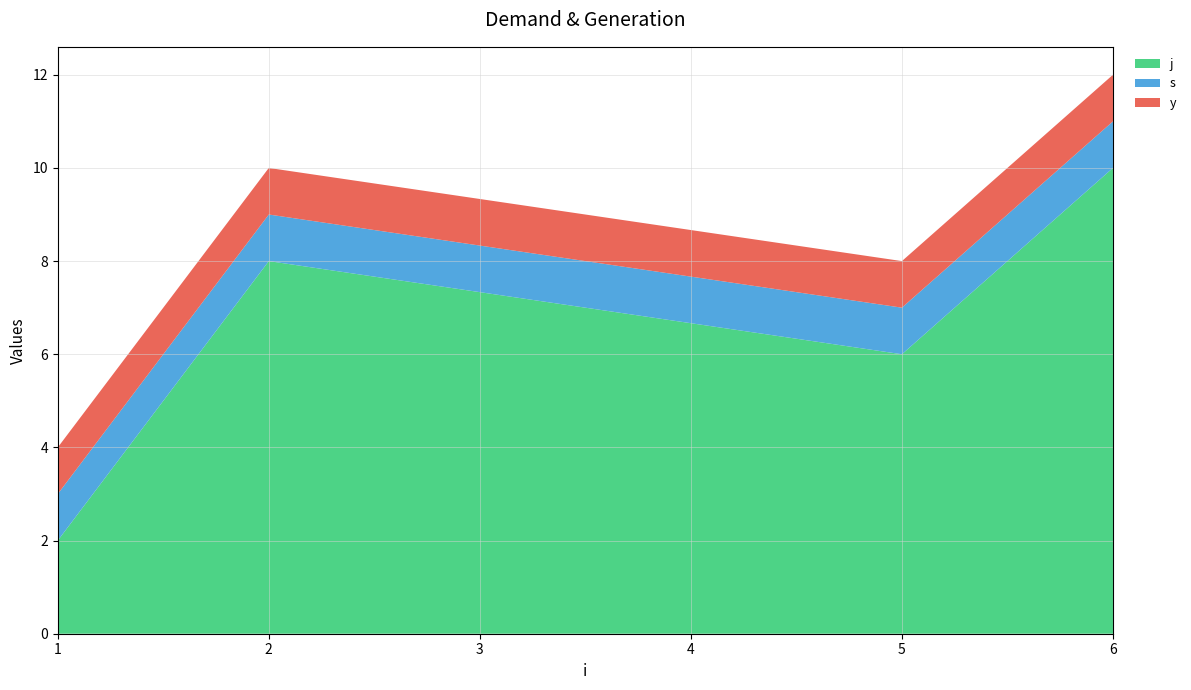

Reading right to left, extract all data points from this chart.

j: 10	6	8	2
s: 1	1	1	1
y: 1	1	1	1